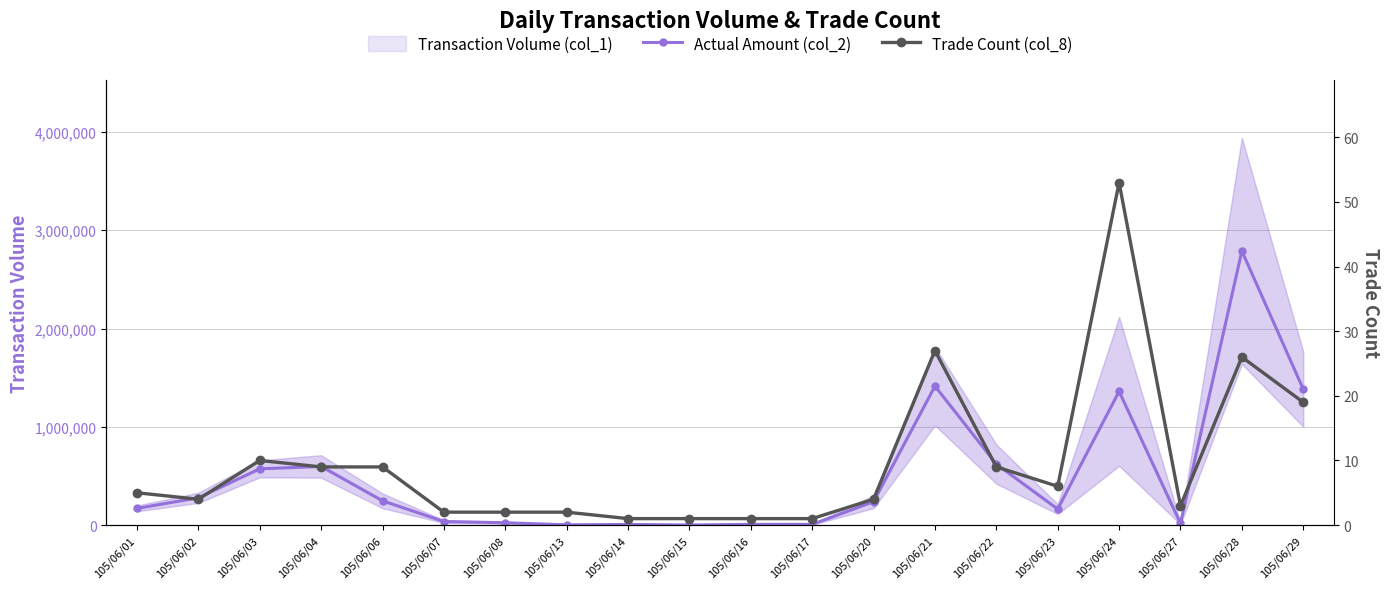

At which label does Actual Amount (col_2) reach its minimum?

105/06/15